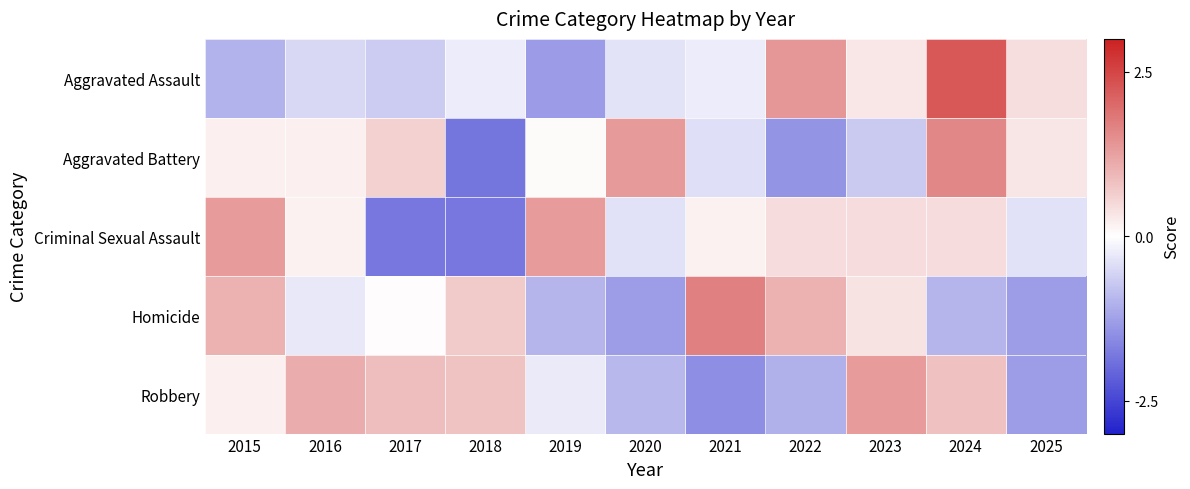

What is the smallest value displayed?

-1.8